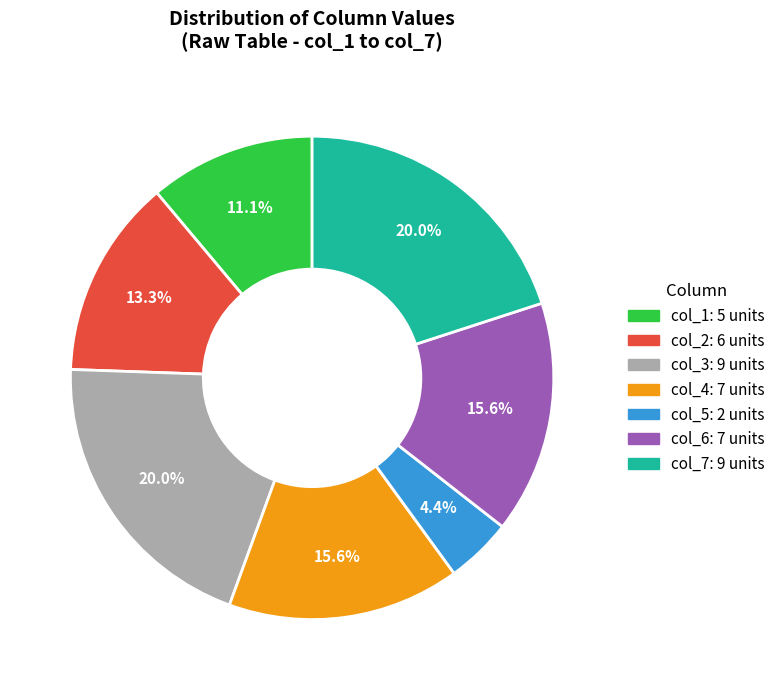

Which slice is the smallest?

col_5: 2